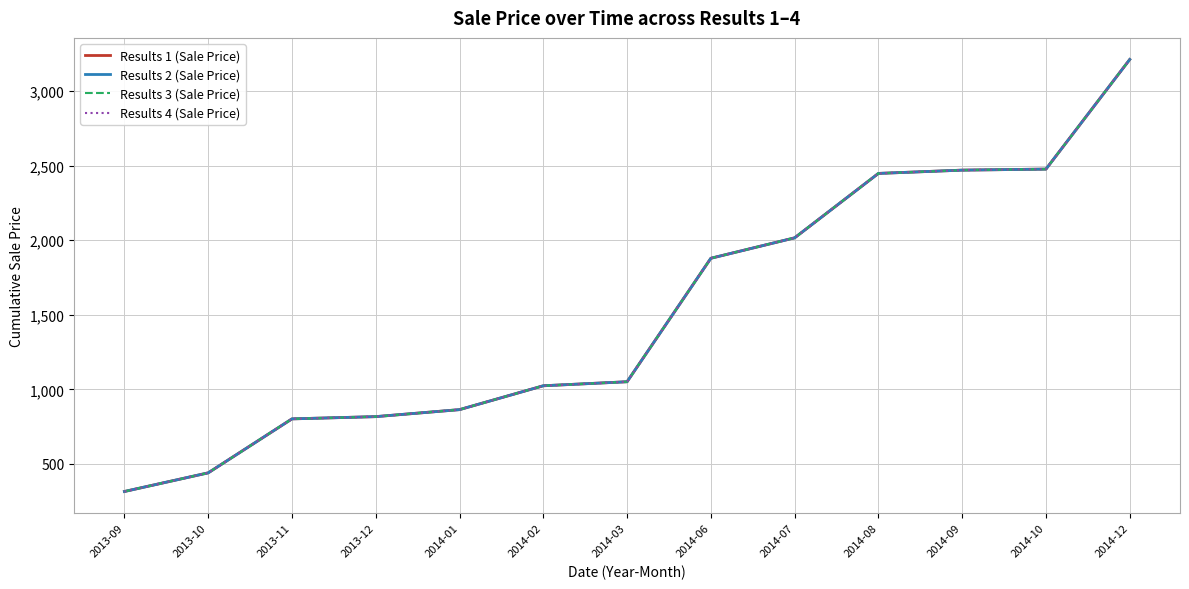

True or false: Results 3 (Sale Price) and Results 4 (Sale Price) cross at least once.

False